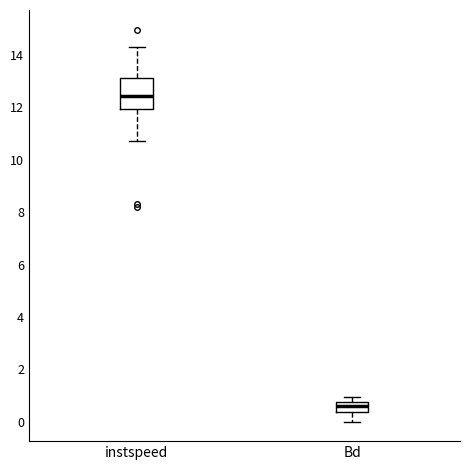

Where does the lower whisker of the box for Bd end on the y-axis? The values are not printed on the chart, so give them approximately, as read against the axis.

0.0